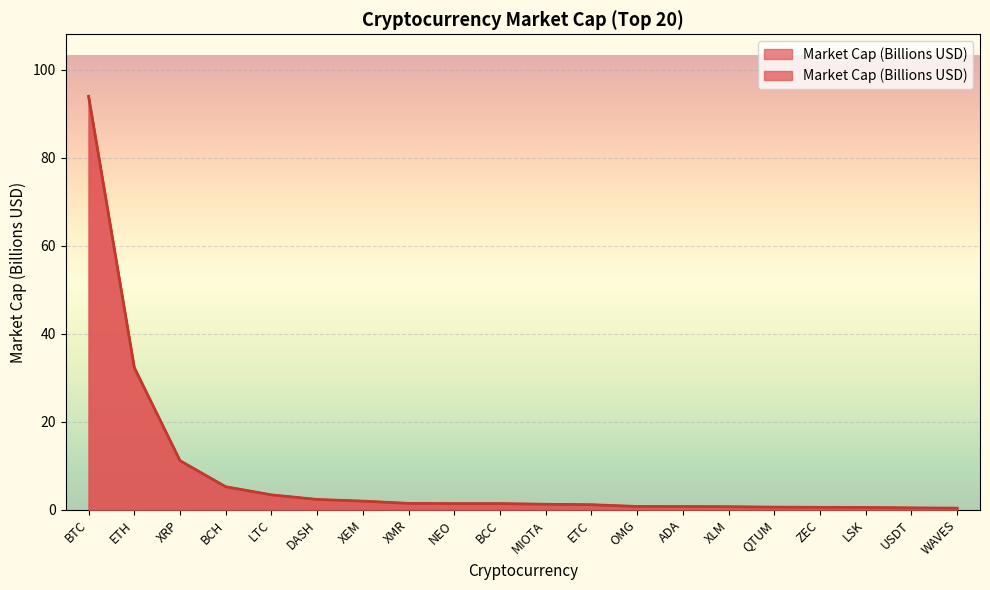

What is the sum of the values at ETC and ETH?

33.5